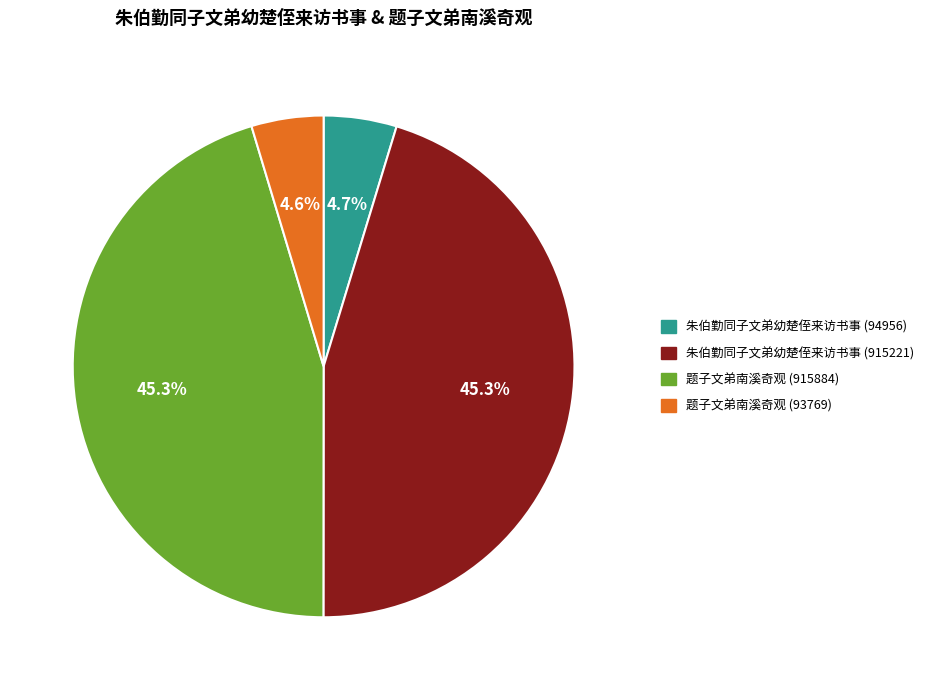

What is the ratio of the value at 朱伯勤同子文弟幼楚侄来访书事 (94956) to the value at 题子文弟南溪奇观 (93769)?

1.0